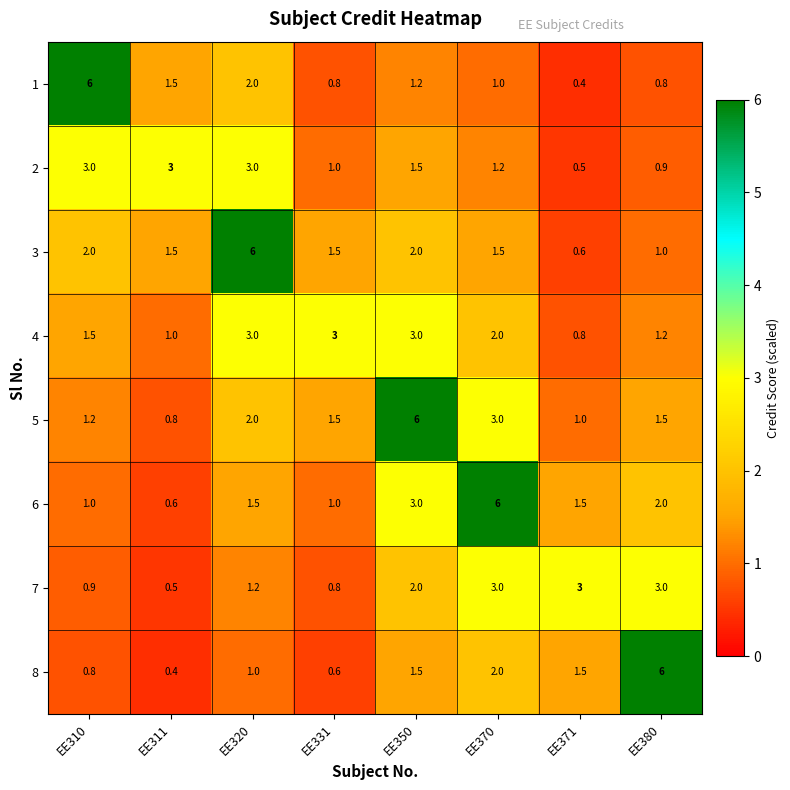

True or false: 2 has a value of 0.7 at EE320.

False